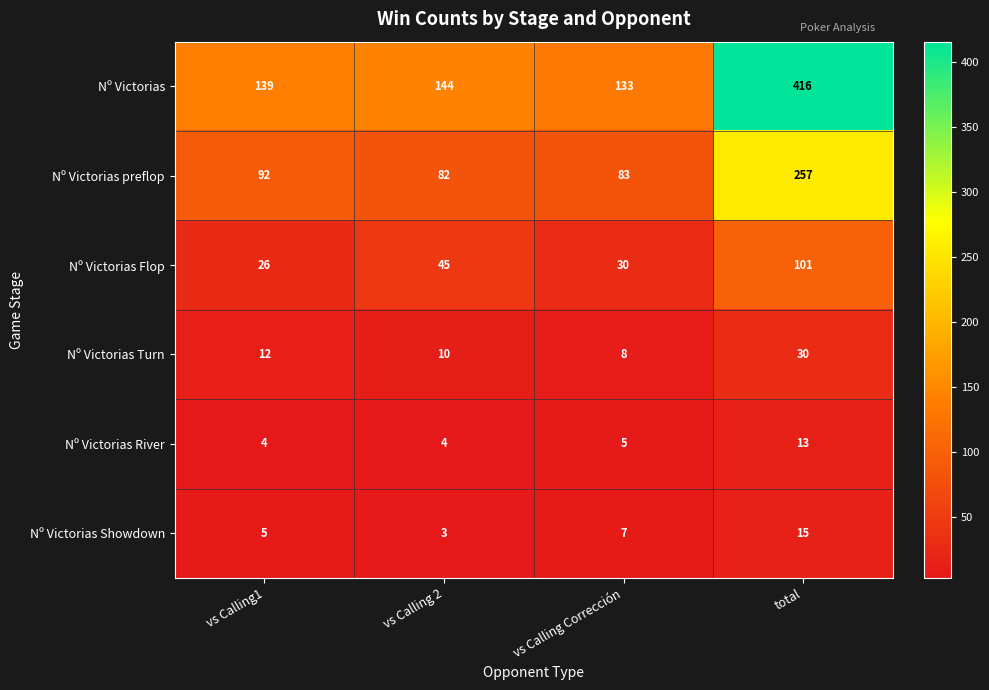

What value does the Nº Victorias River series have at total?

13